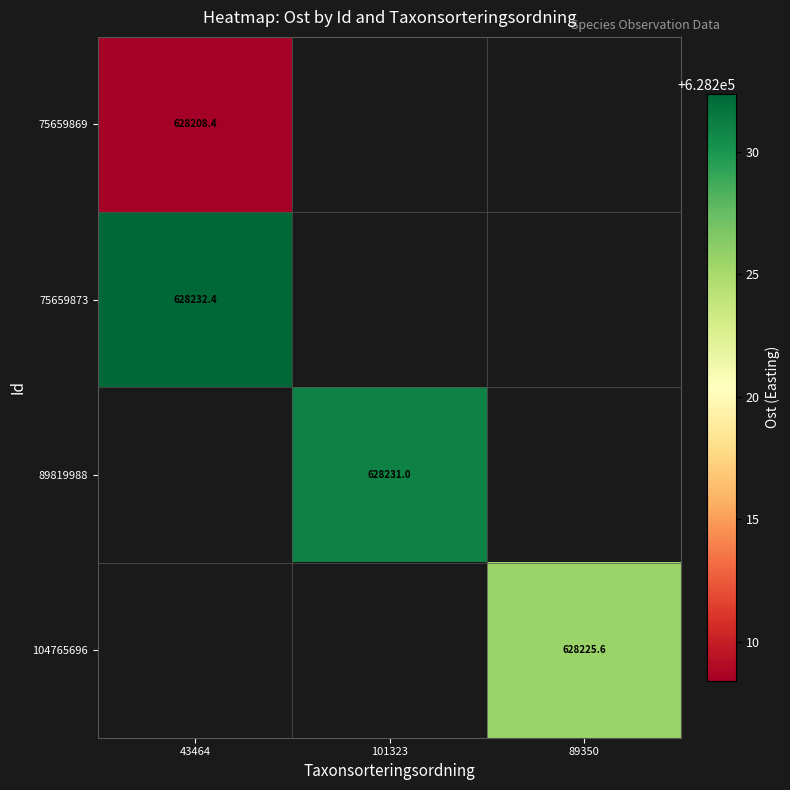

At how many categories does at least one series exceed 628215?

3